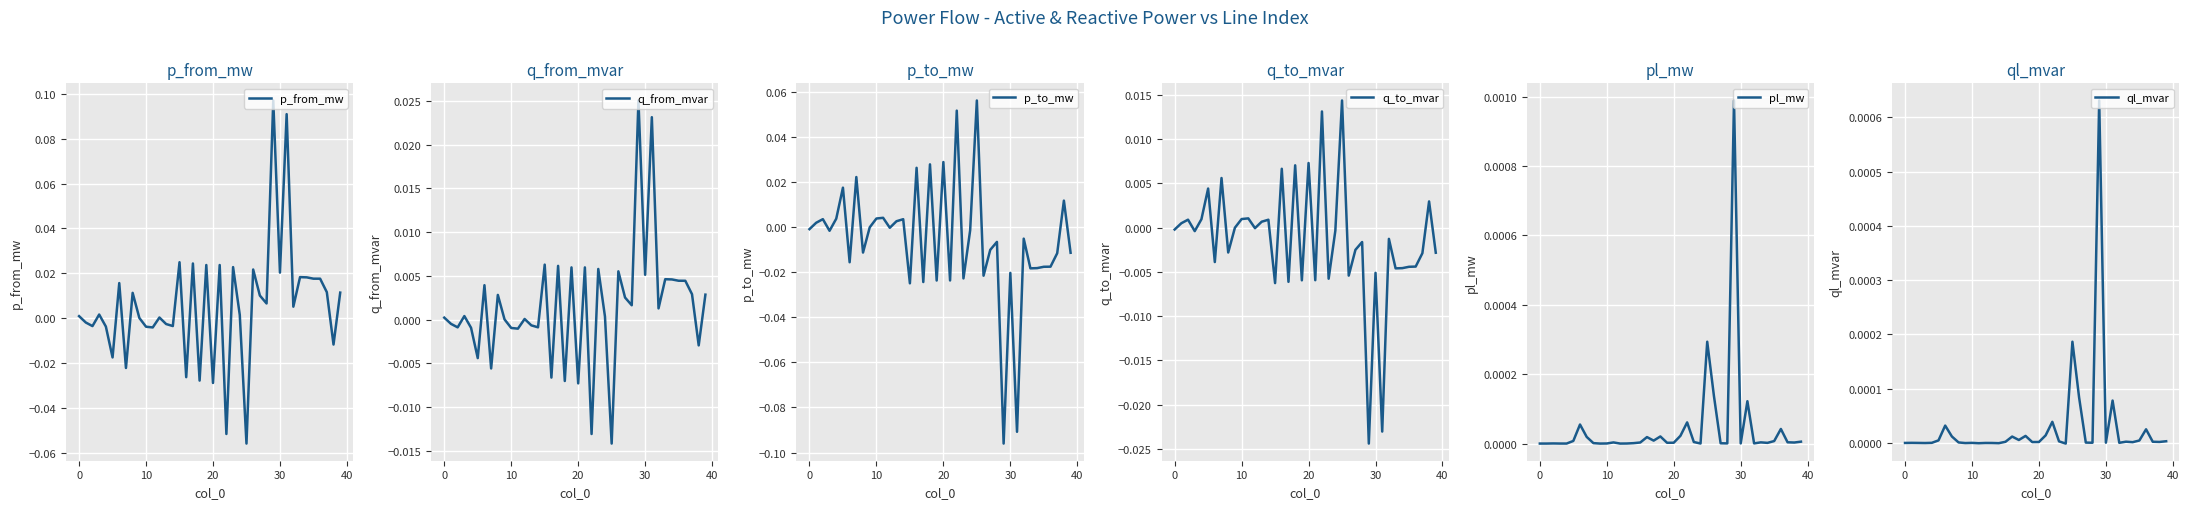

Where is p_to_mw nearest to the value 0?

9